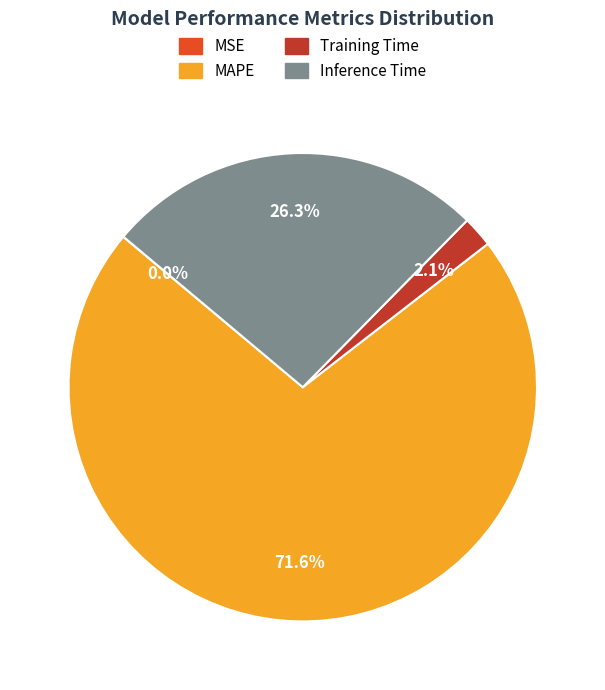

What percentage is NOT represented by Inference Time?

73.7%